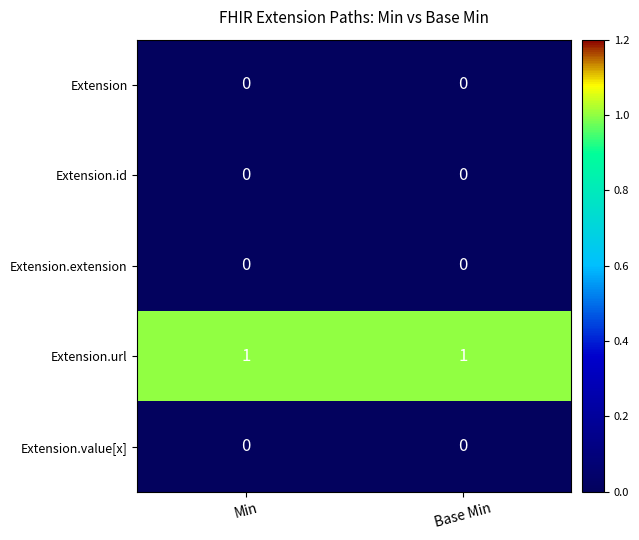

How many distinct data groups are displayed?

5